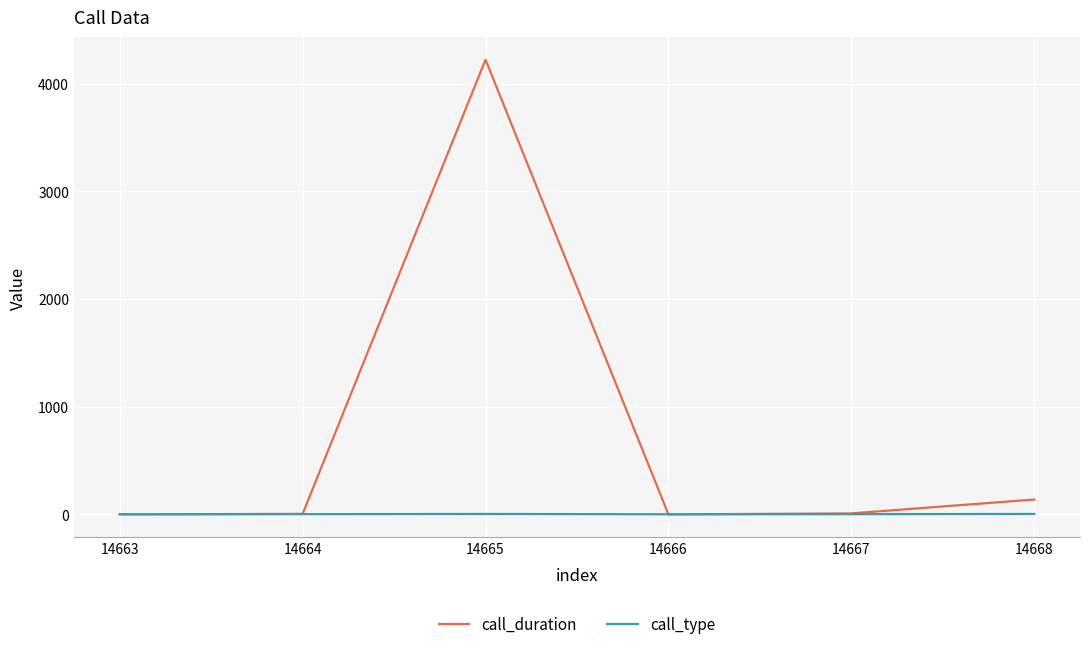

What is the difference between the highest and lowest values at 14666?

1